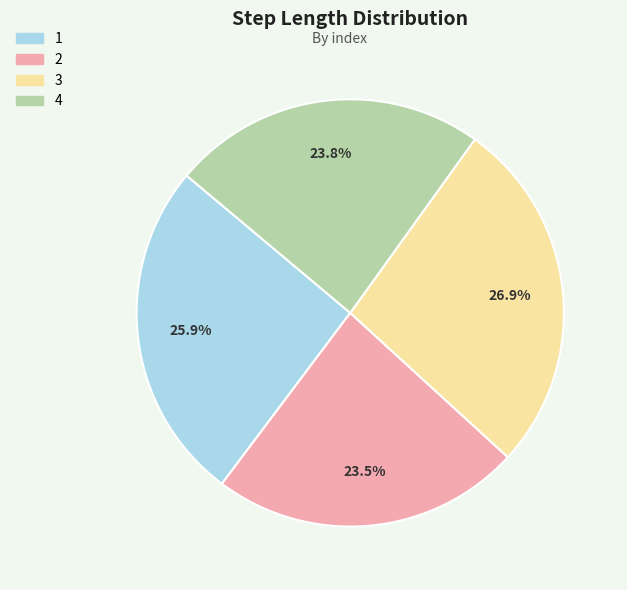

To the nearest percent, what percentage of the pie is 3?

27%